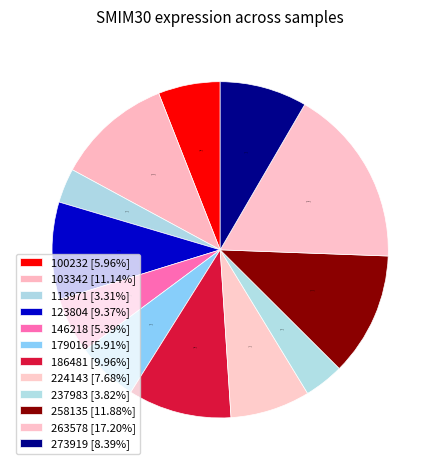

To the nearest percent, what is the combined percentage of 273919 and 263578?

26%